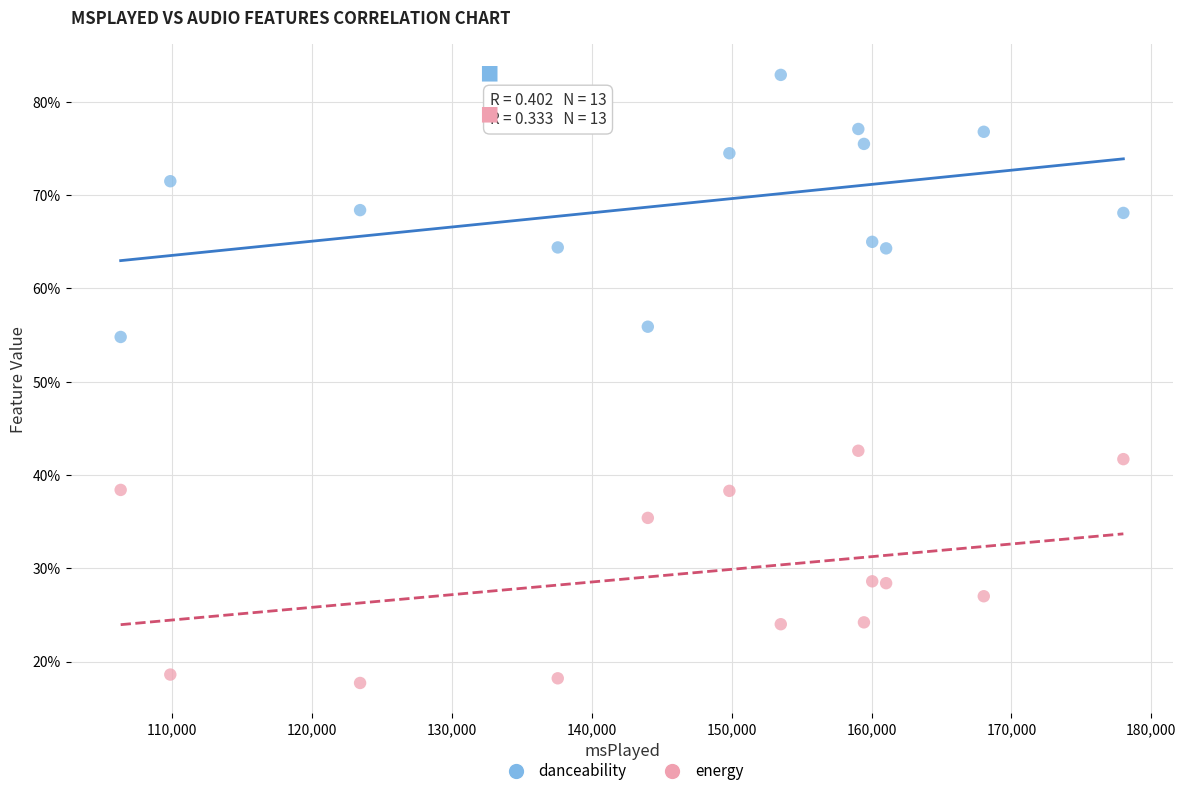

What are all the series names shown in the legend?

danceability, energy